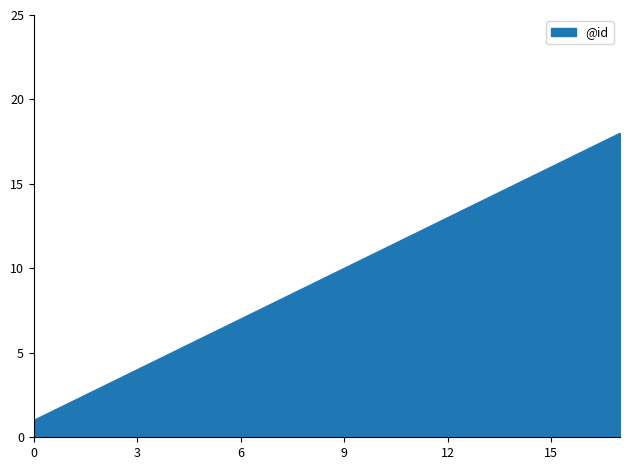

Reading left to right, extract all data points from this chart.

1	2	3	4	5	6	7	8	9	10	11	12	13	14	15	16	17	18